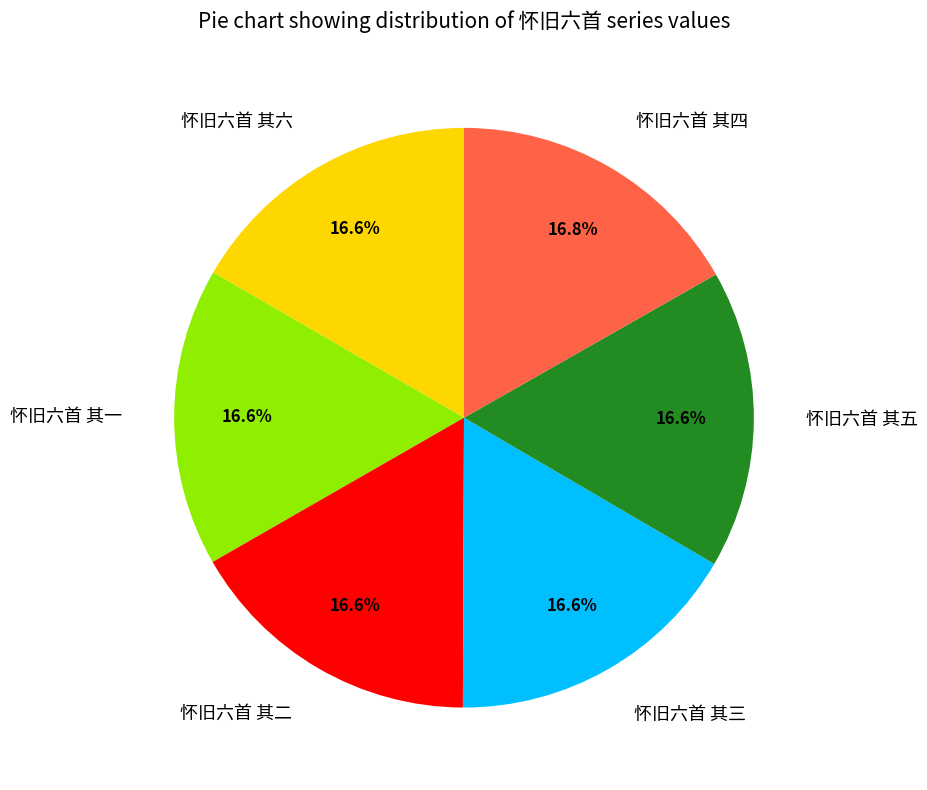

Count the number of slices in the pie.

6